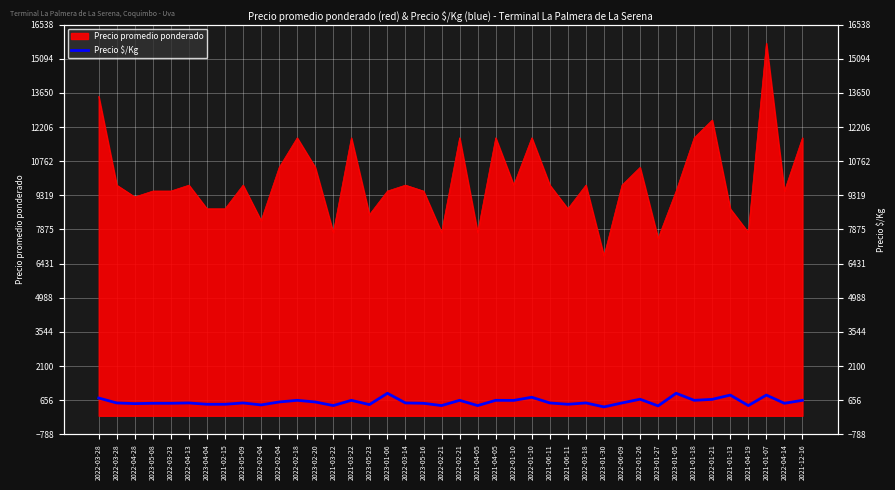

The value at 2021-02-15 is 697. True or false?

False